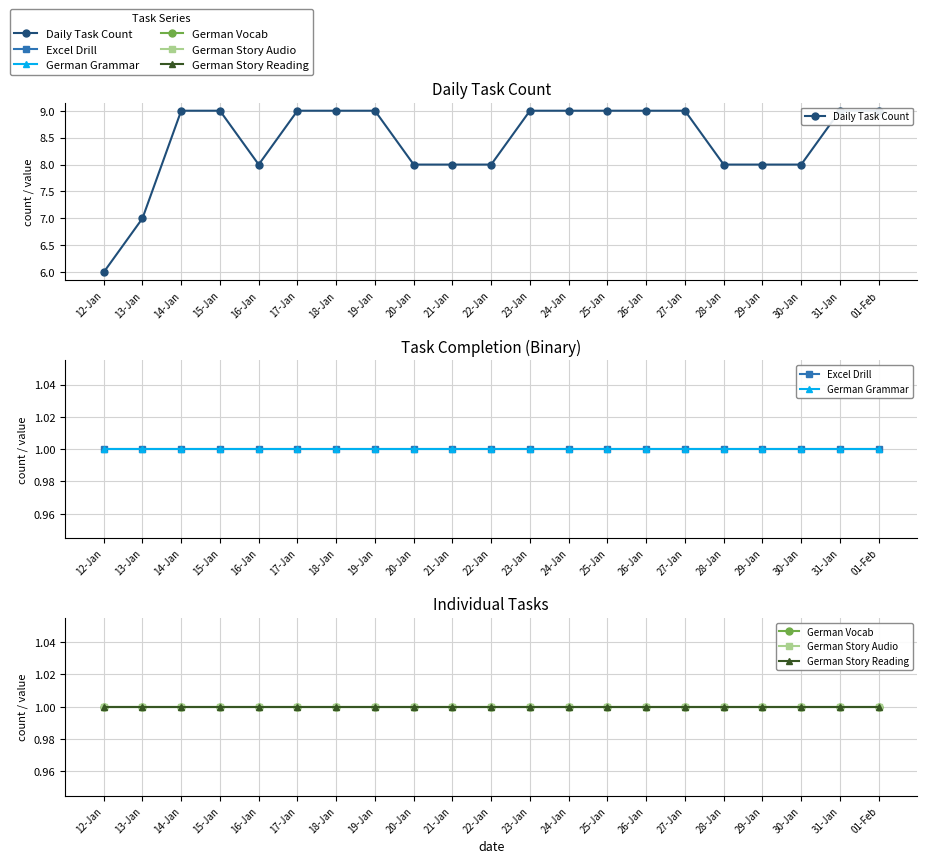

What is the smallest value displayed?

1